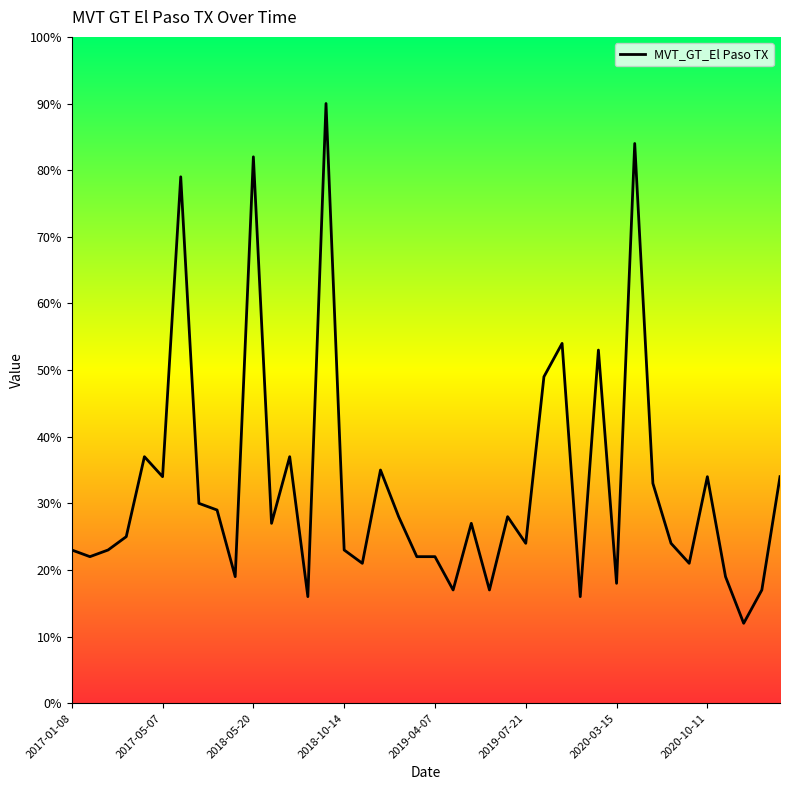

What is the difference between the maximum and minimum values?

78